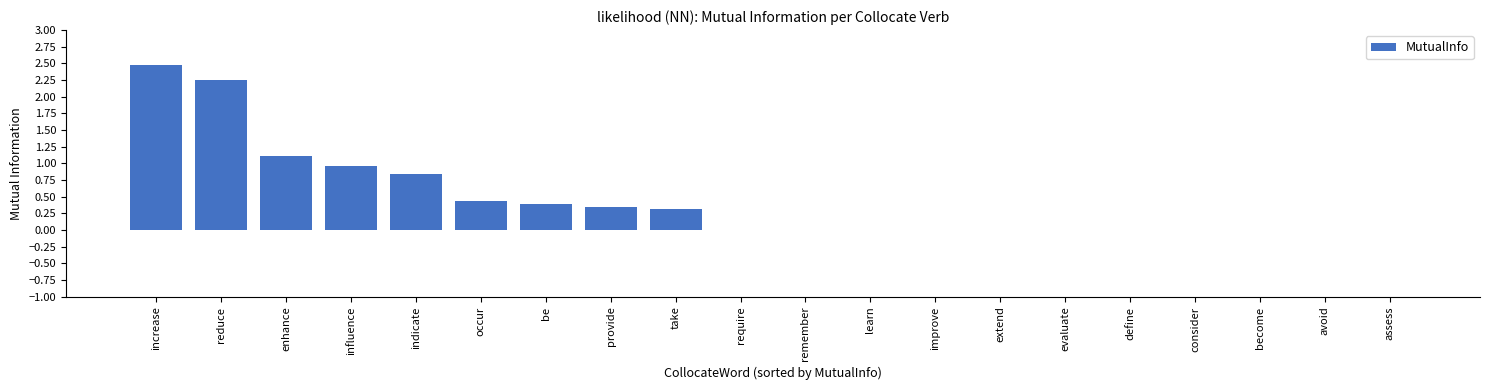

How many categories are shown in the chart?

20